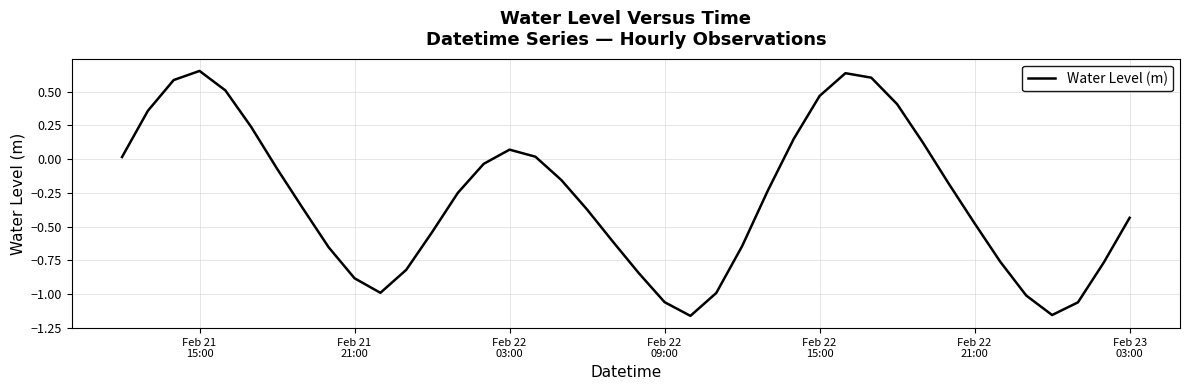

What is the difference between the maximum and minimum values?

1.8